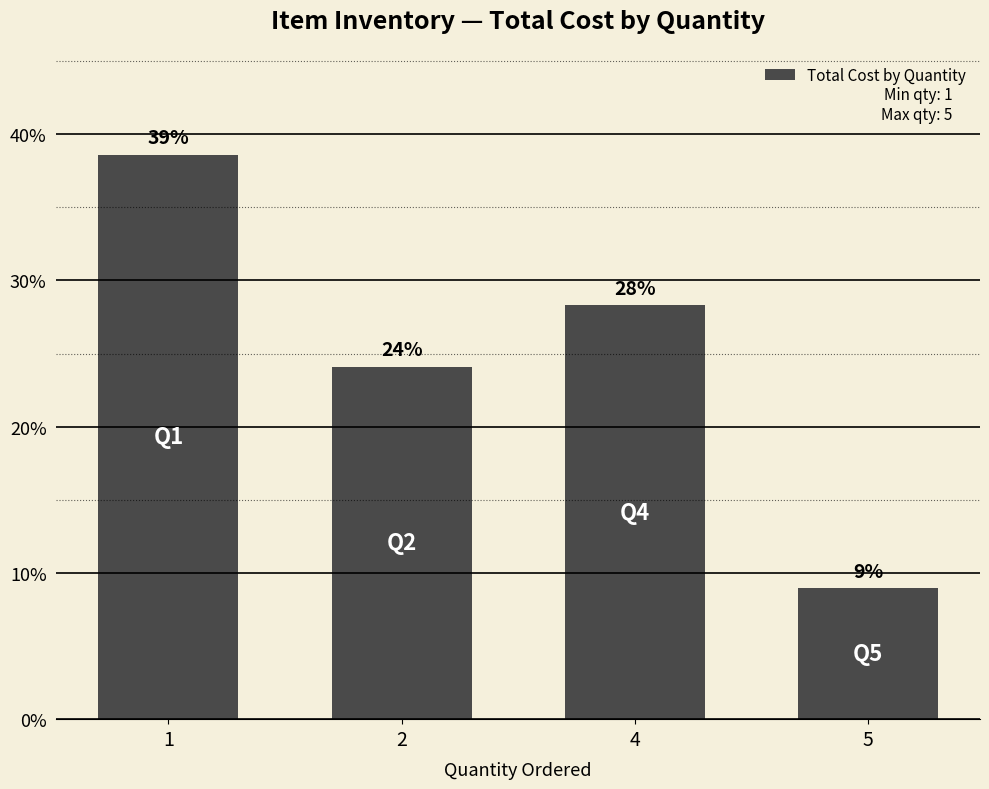

What is the value of the 4th bar from the left?

9.0